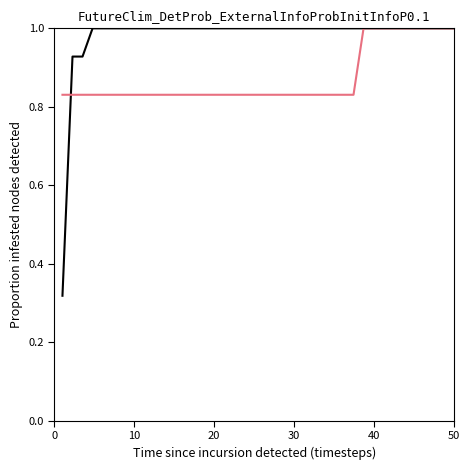

What is the greatest value displayed?

1.0